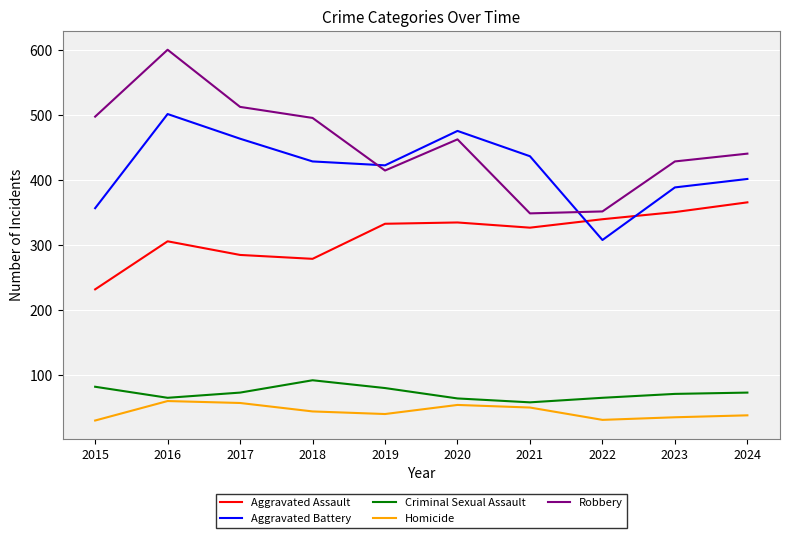

Which series has the widest spread of values?

Robbery